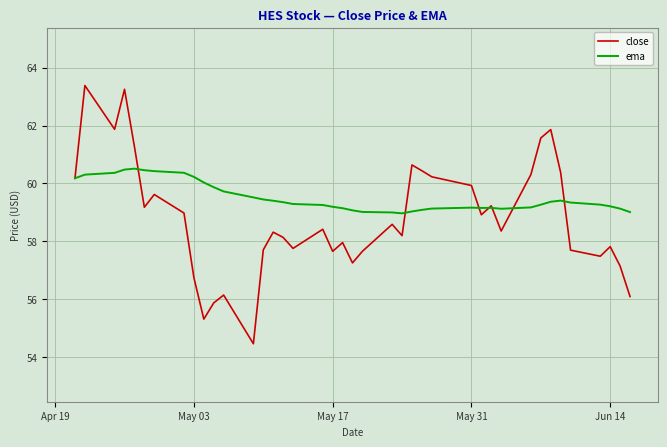

How many lines are shown in the chart?

2